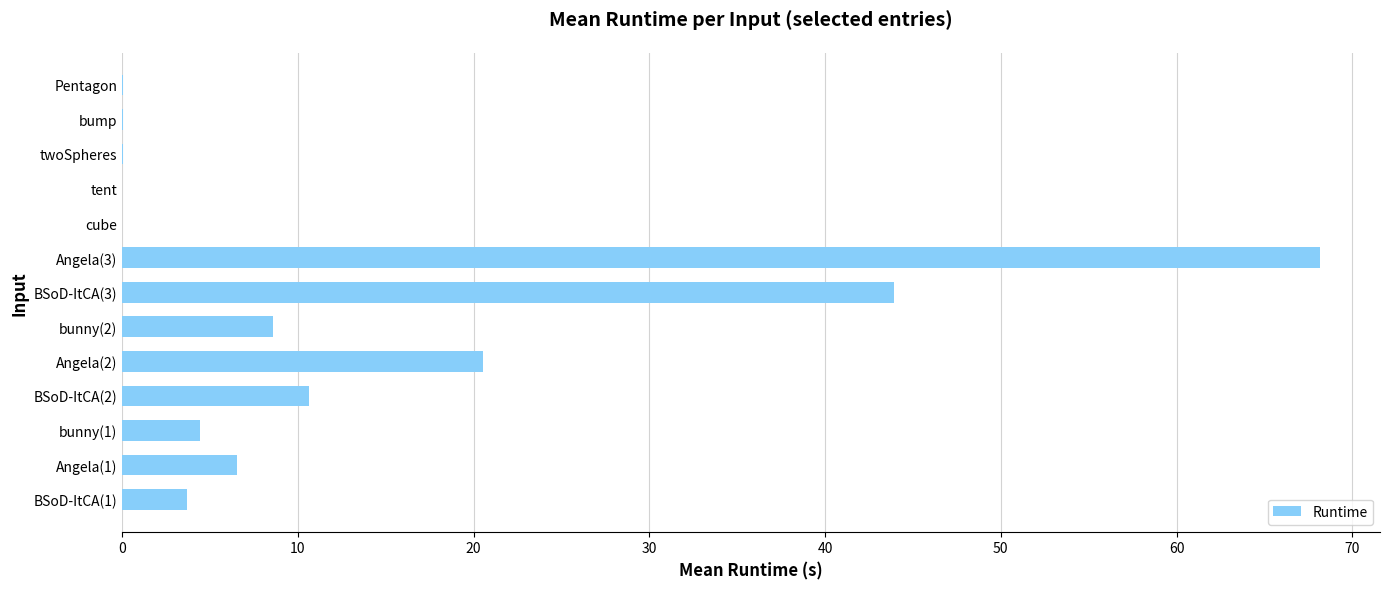

Is it true that the value at bump is 0.0?

True